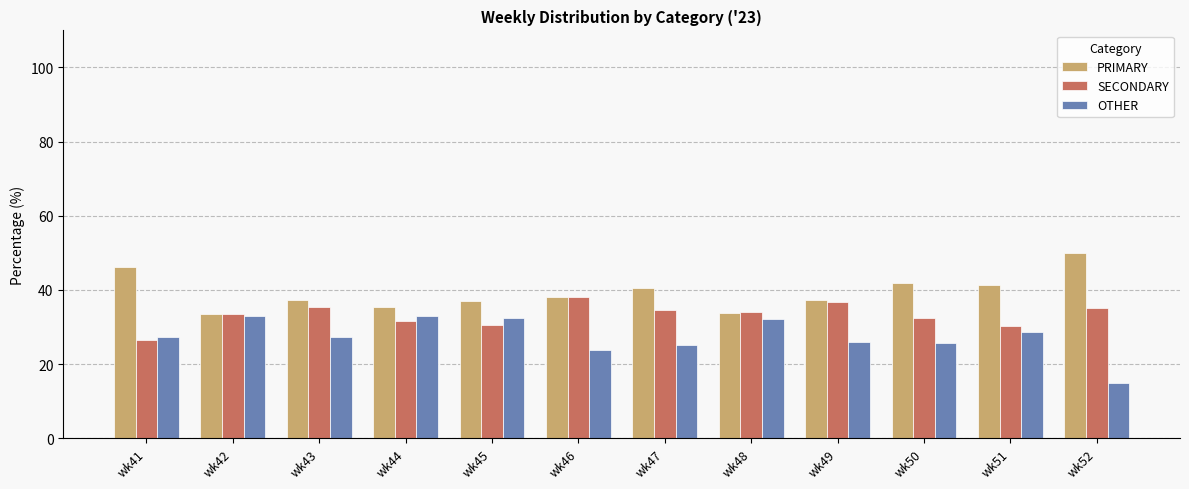

What are all the series names shown in the legend?

PRIMARY, SECONDARY, OTHER